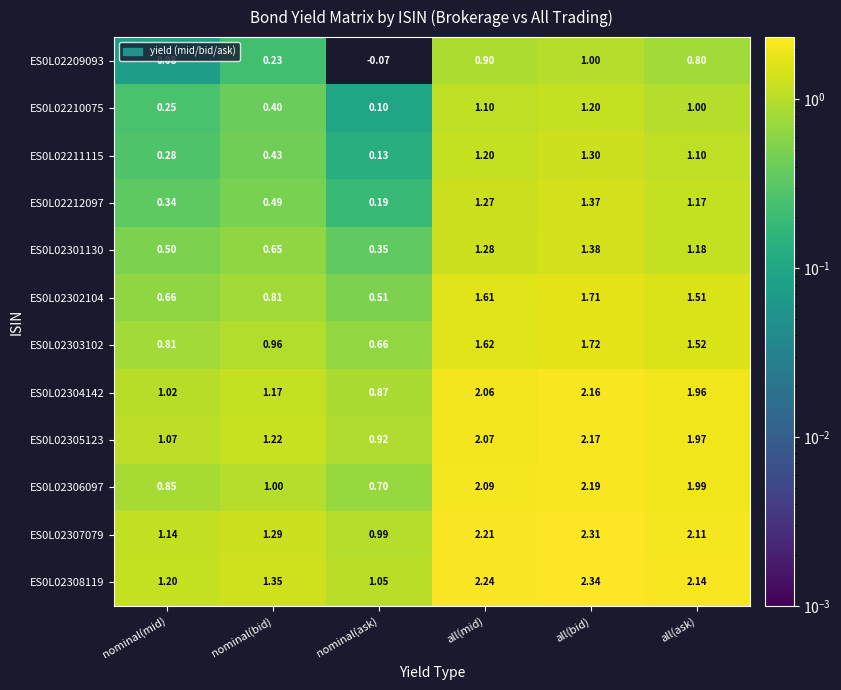

What is the spread (max minus min) of values at nominal(mid)?

1.1